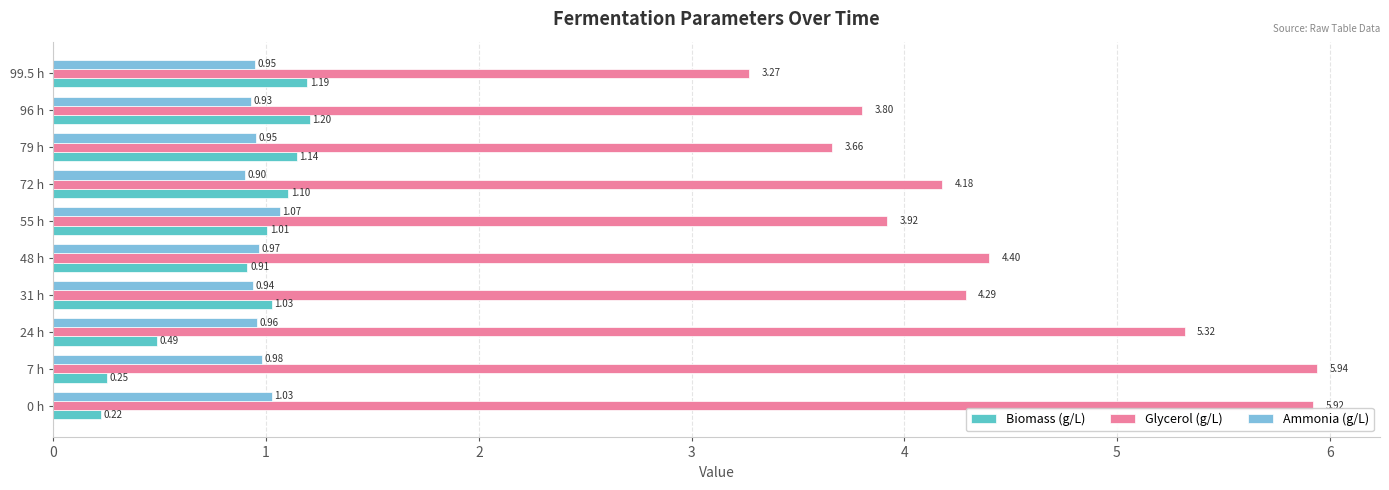

Between 31 h and 79 h, which series saw the biggest shift?

Glycerol (g/L)